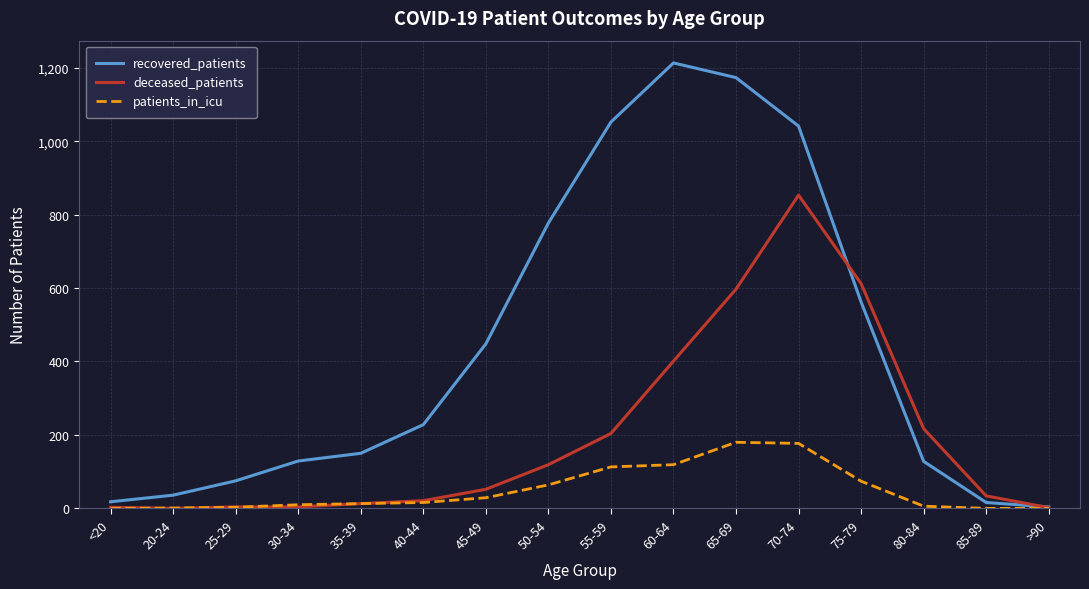

Which series has the largest range (max minus min)?

recovered_patients